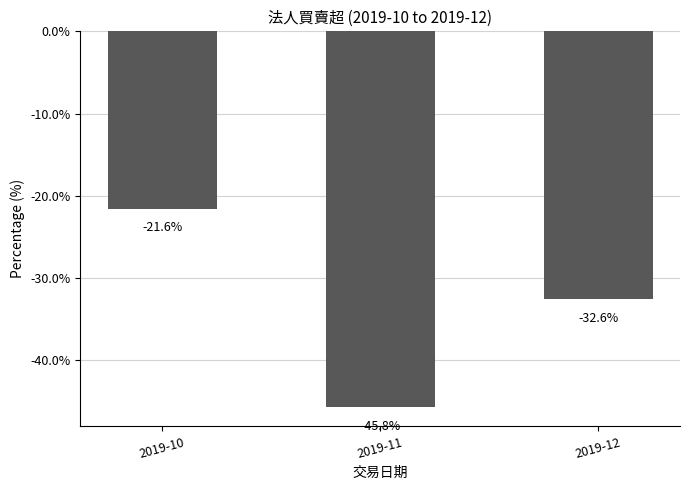

What is the difference between the maximum and second lowest values?

11.0